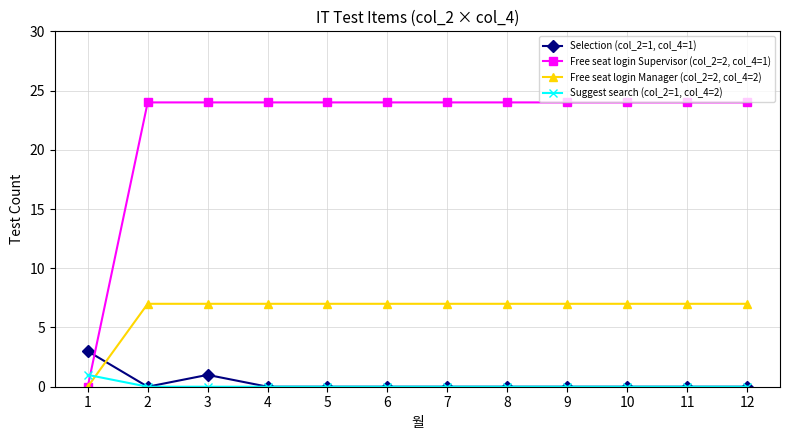

The Selection (col_2=1, col_4=1) series shows 0 at 12. True or false?

True